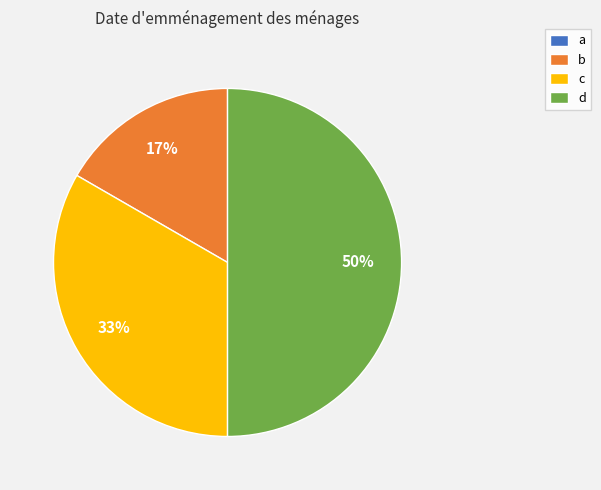

How many segments does this pie chart have?

4